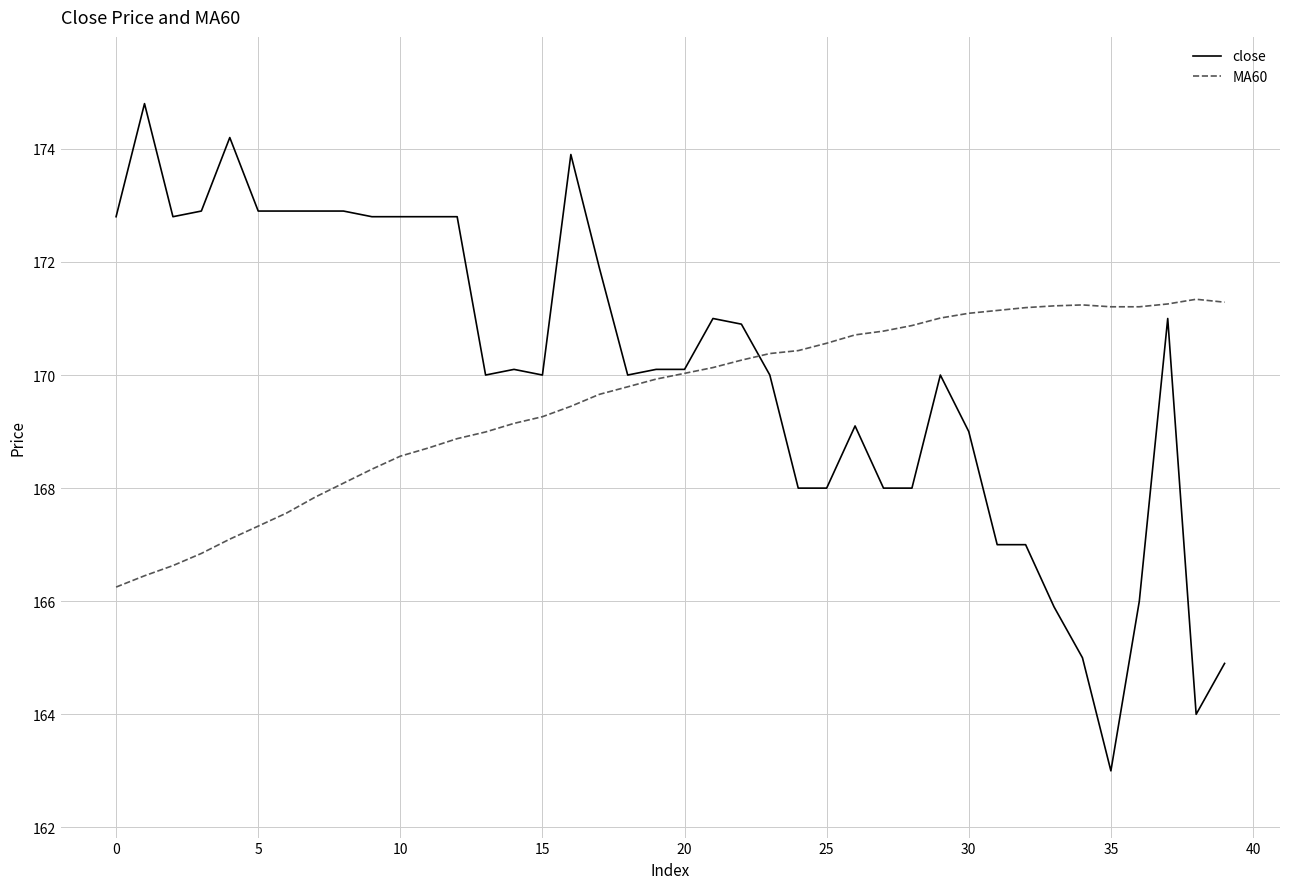

What is the maximum value for close?

174.8